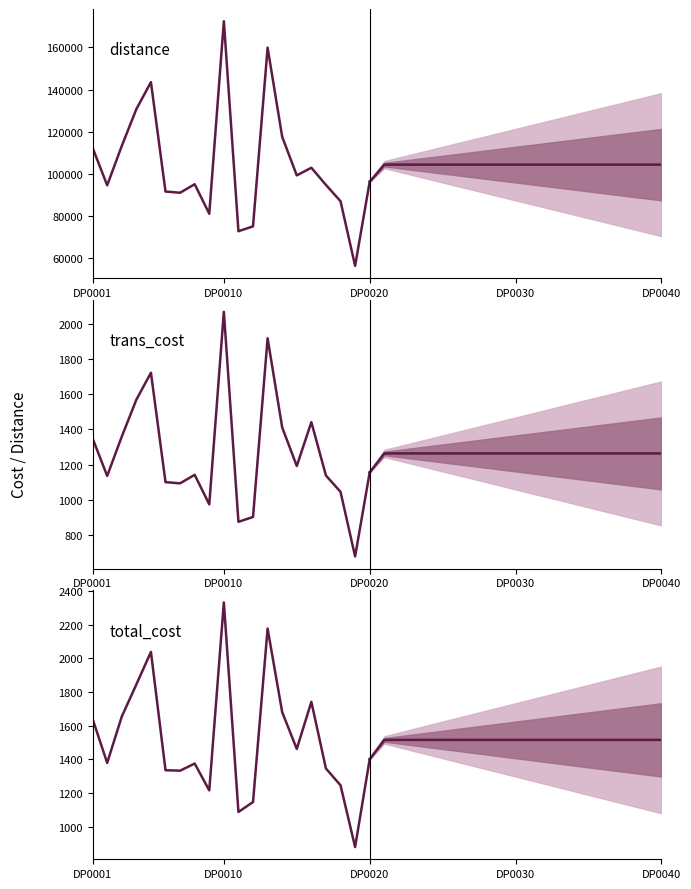

The value of distance at DP0021 is 133390.3. True or false?

False